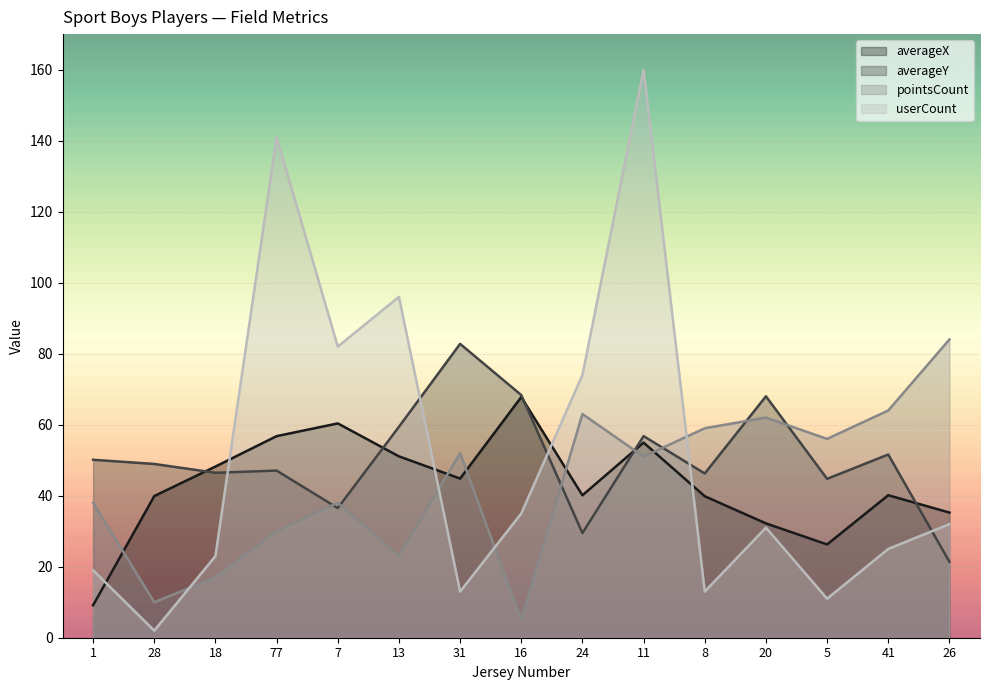

How many intersections are there between pointsCount and averageX?

6